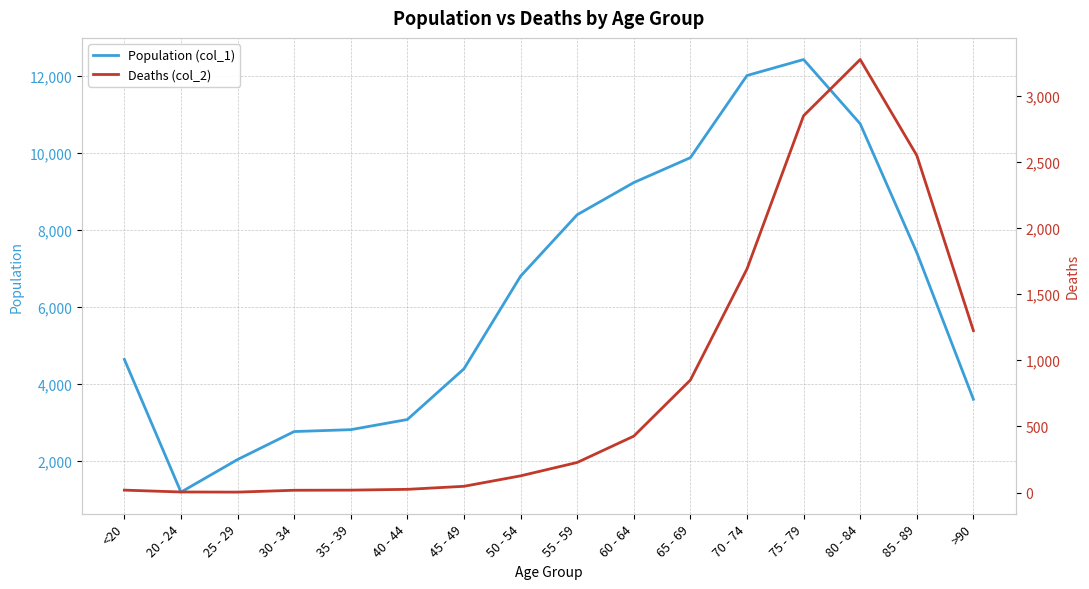

Does the chart display data point markers on the line(s)?

No